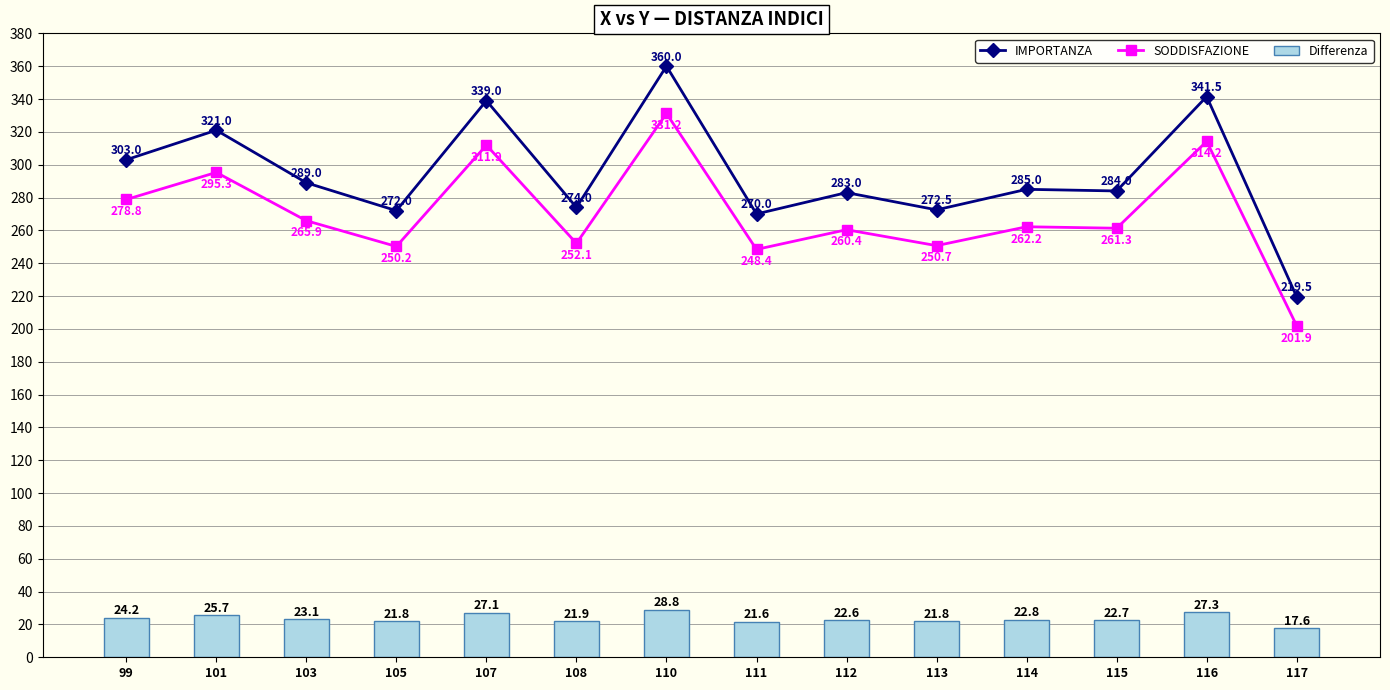

The IMPORTANZA series shows 360.0 at 110. True or false?

True